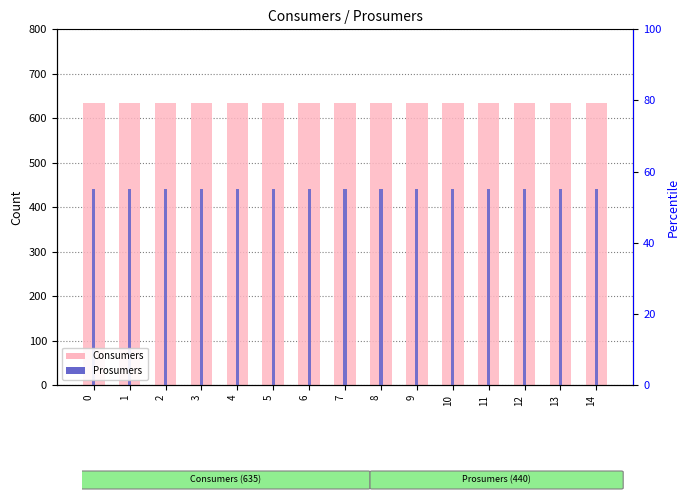

How many bars are there in total?

30